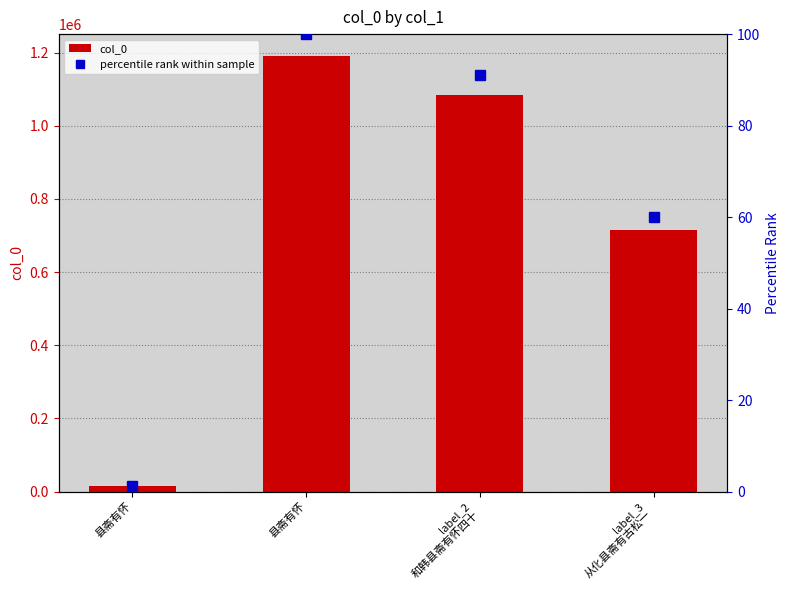

How many categories are shown in the chart?

4